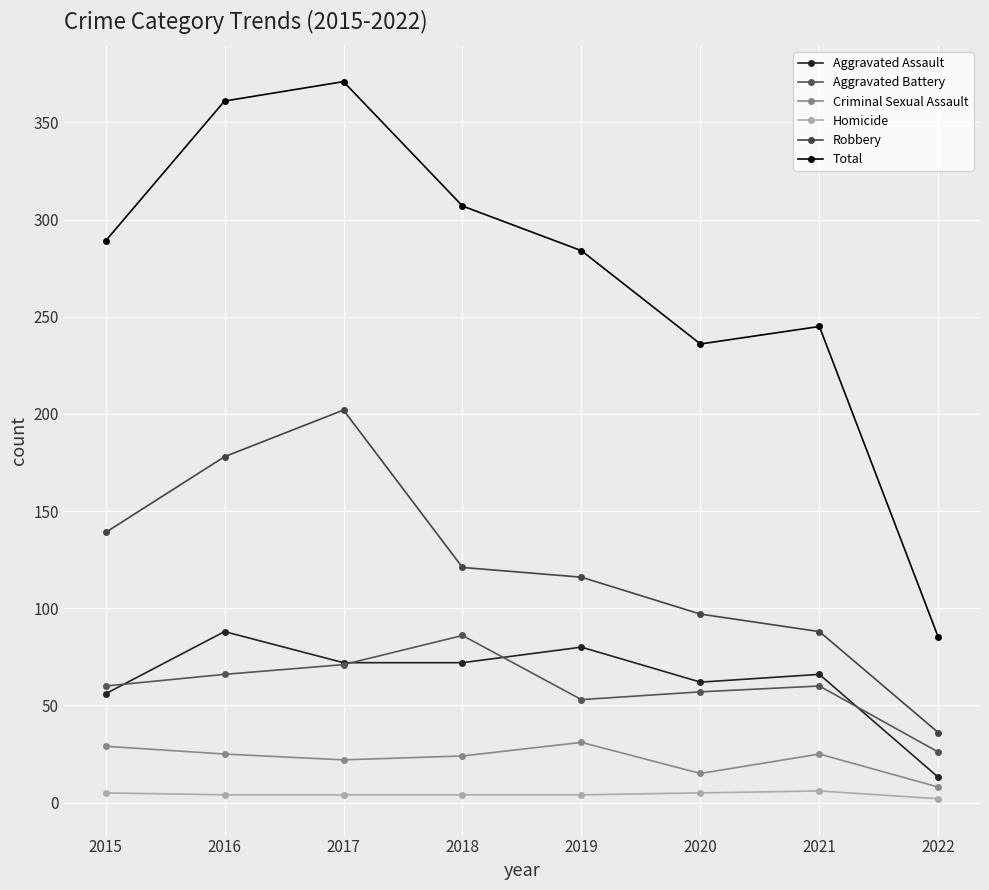

At which label is Robbery closest to 119?

2018